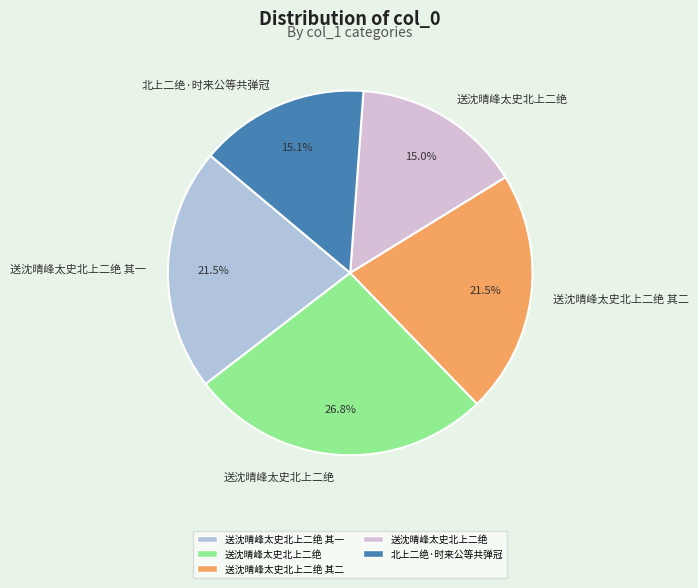

Is there a majority slice in this chart?

No